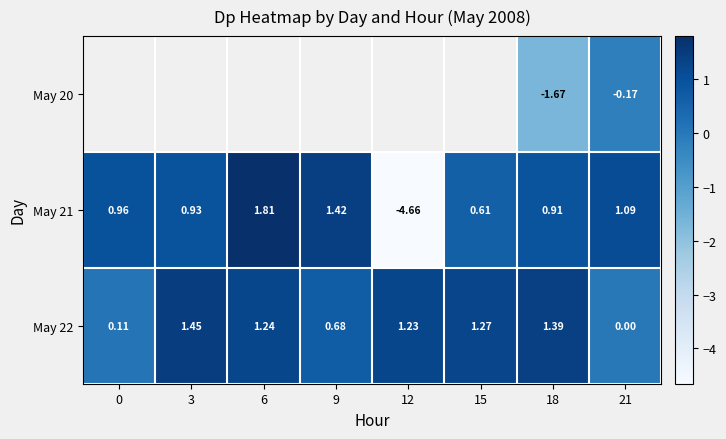

At which category is the sum across all series the highest?

21